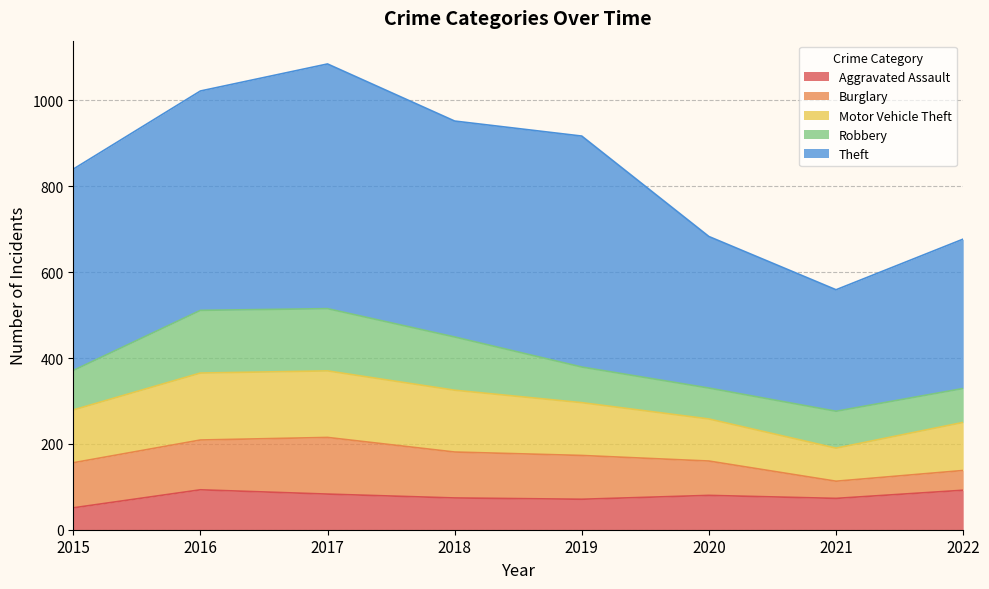

True or false: Burglary and Motor Vehicle Theft intersect in this chart.

False